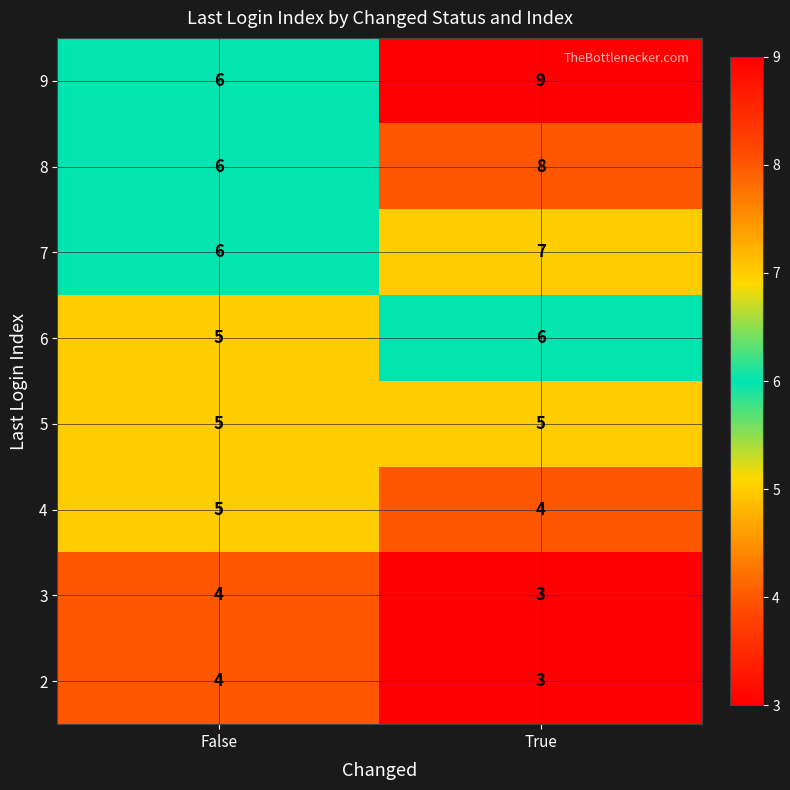

Which category has the highest value across all series?

True